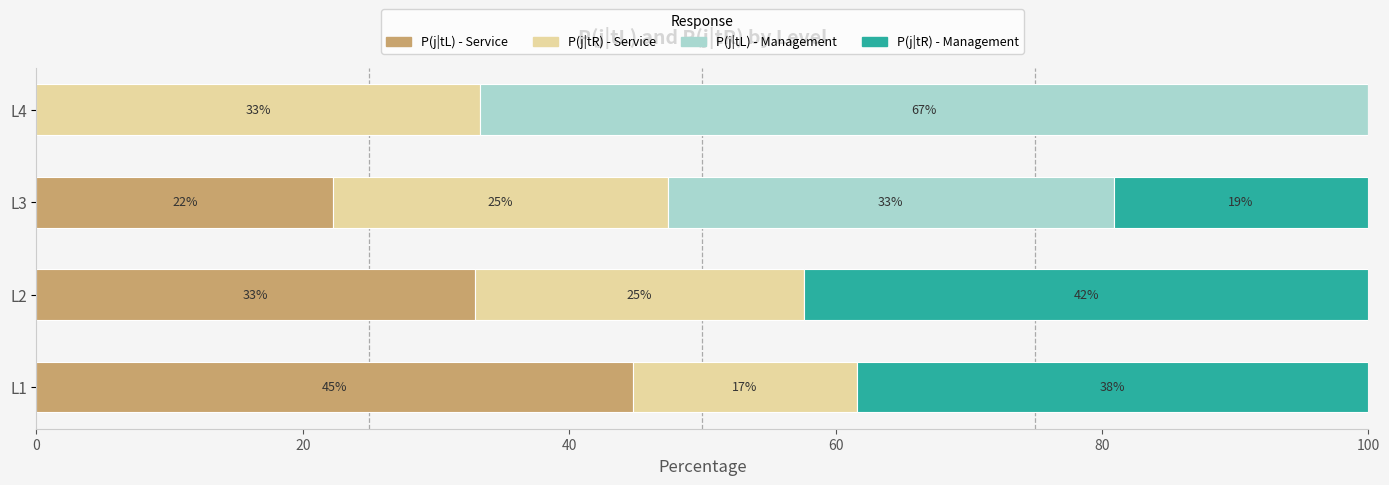

What is the total value across all series at L1?

100.0